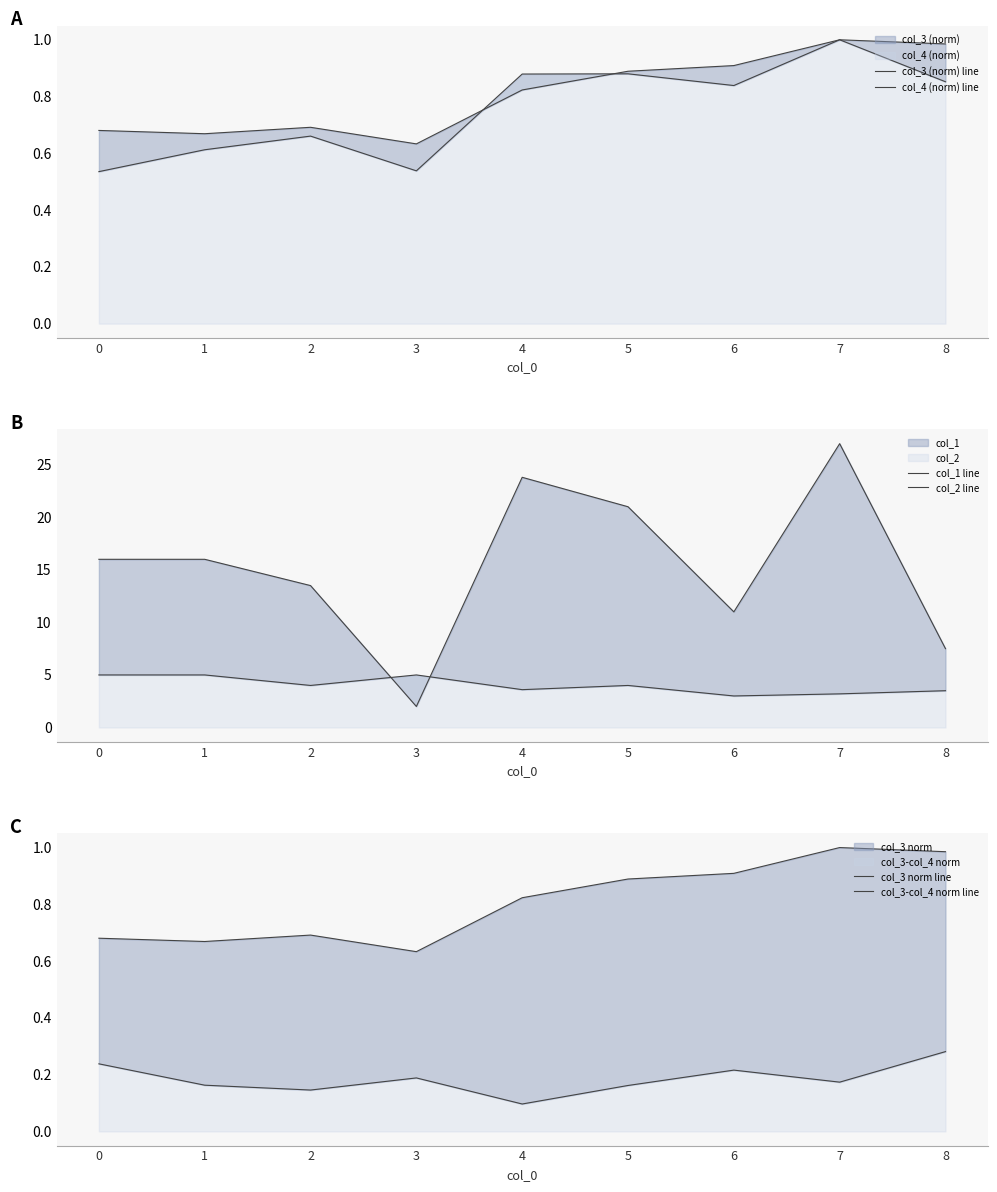

What is the difference between the highest and lowest values at 8?

7.2